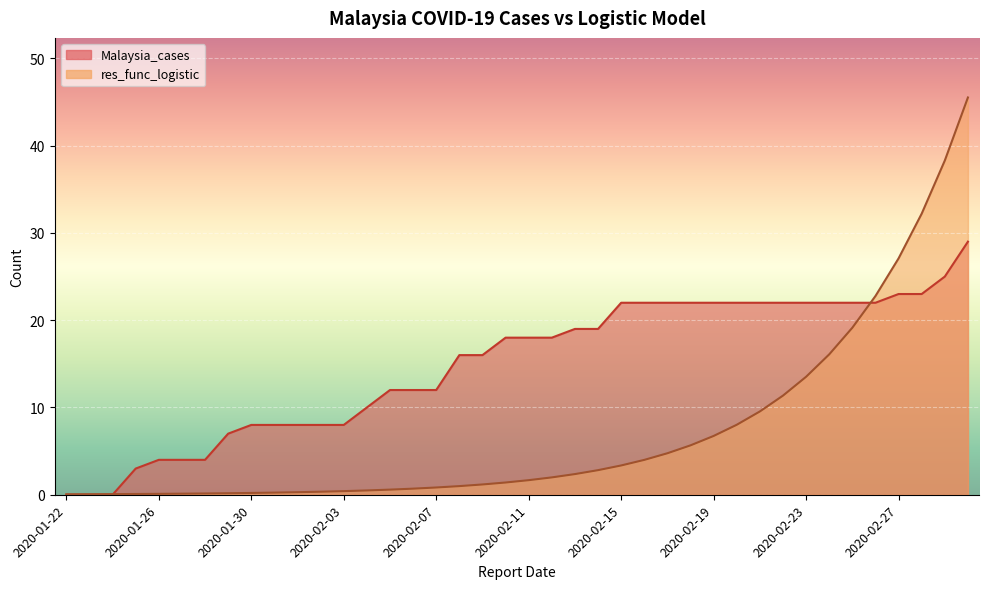

Between which two adjacent categories do Malaysia_cases and res_func_logistic first intersect?

2020-01-24 and 2020-01-25